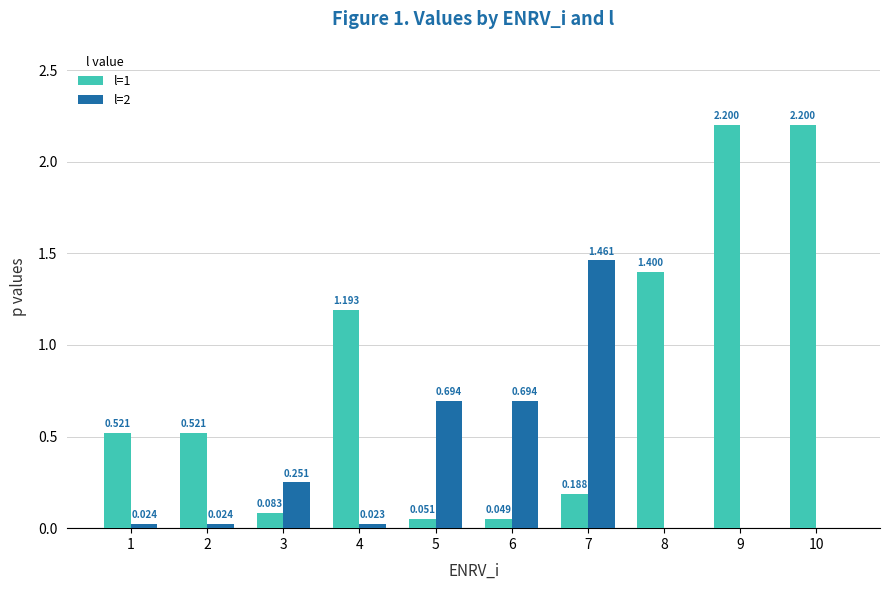

Which series has the widest spread of values?

l=1